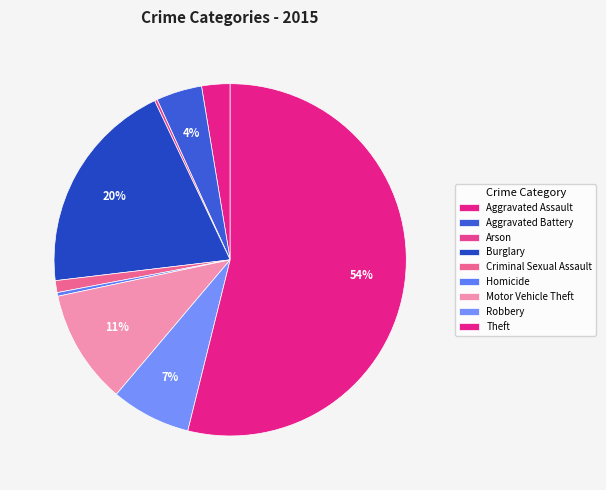

What is the largest slice in the pie chart?

Theft